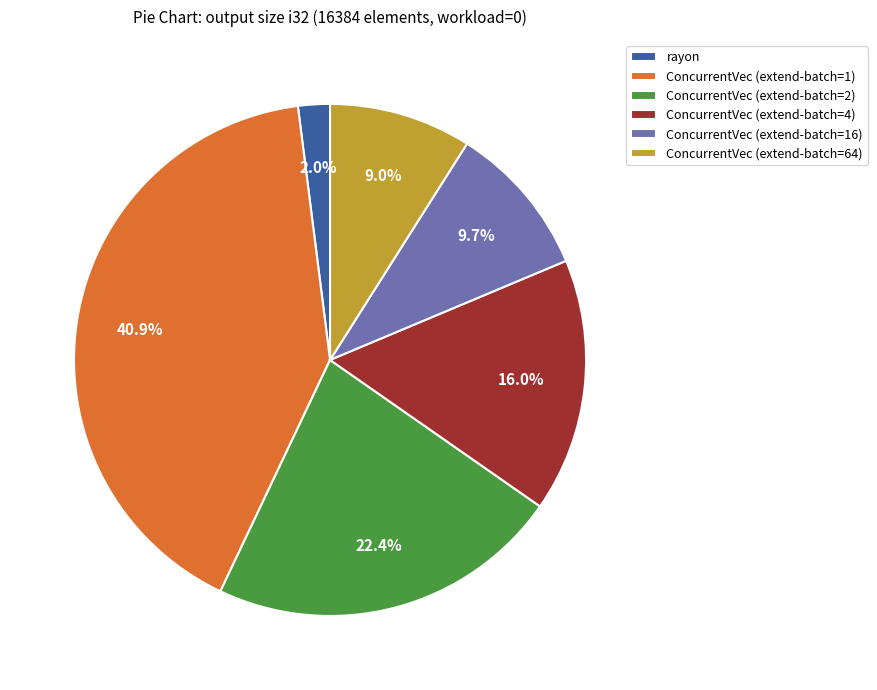

Does ConcurrentVec (extend-batch=4) represent more than half of the total?

No